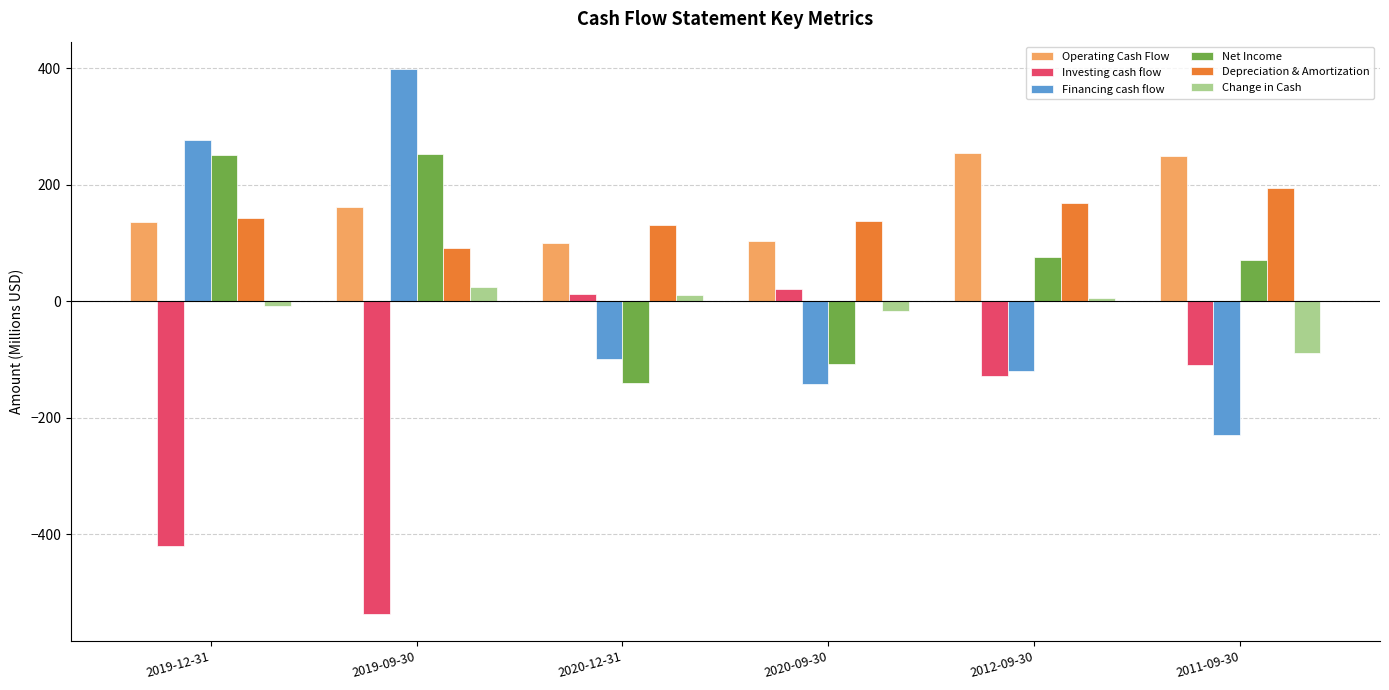

What is the highest value of the Financing cash flow series?

398.5